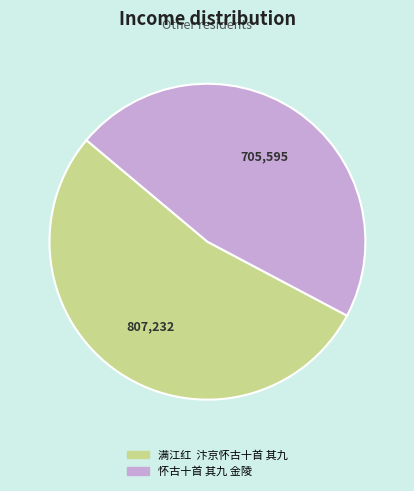

How many segments does this pie chart have?

2